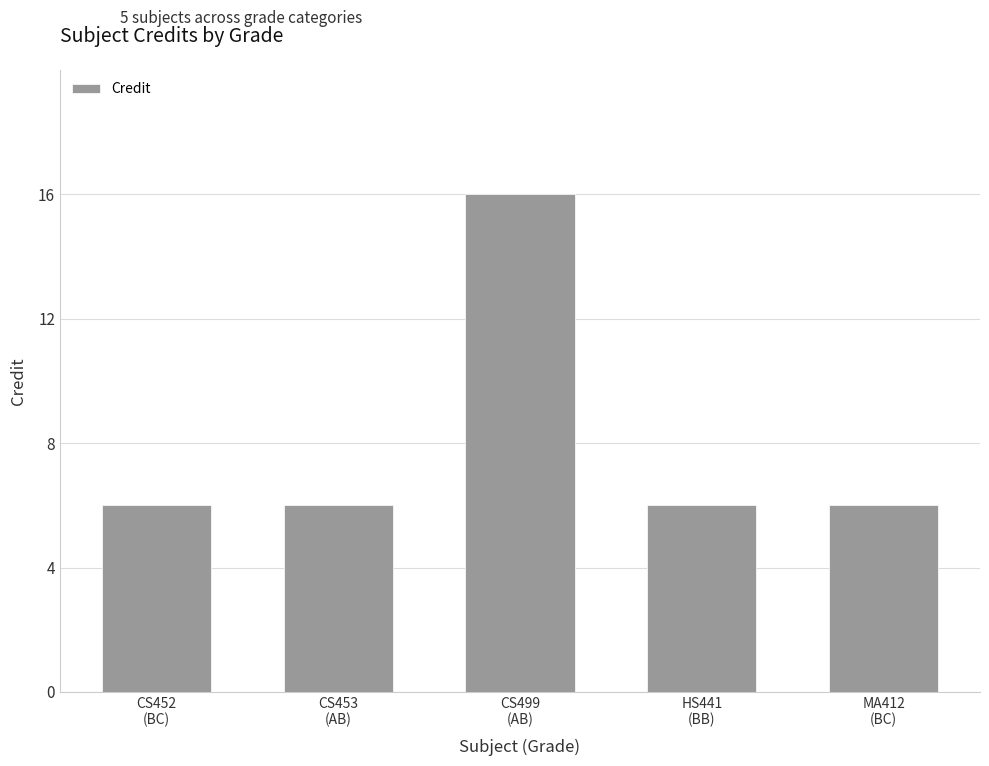

What is the value of the 3rd bar from the left?

16